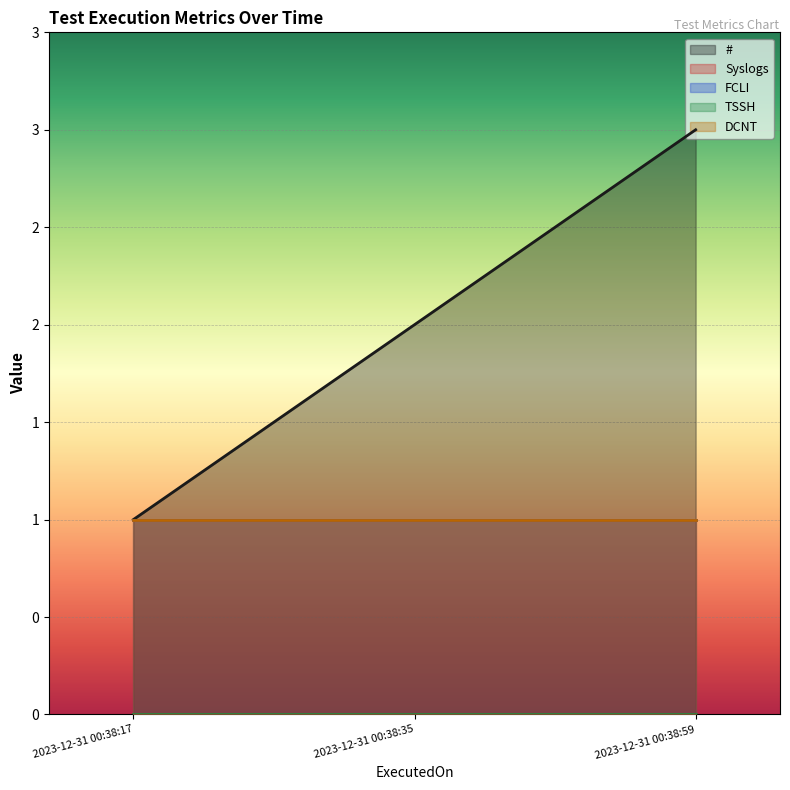

Which category has the highest value in the # series?

2023-12-31 00:38:59